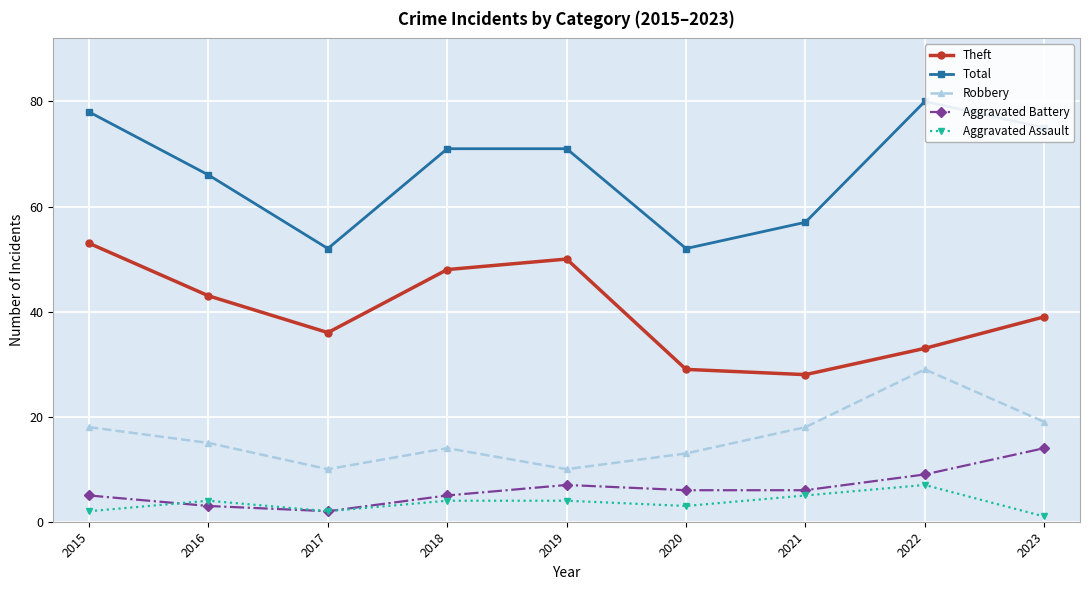

Reading left to right, list all the values displayed in this chart.

Theft: 53	43	36	48	50	29	28	33	39
Total: 78	66	52	71	71	52	57	80	75
Robbery: 18	15	10	14	10	13	18	29	19
Aggravated Battery: 5	3	2	5	7	6	6	9	14
Aggravated Assault: 2	4	2	4	4	3	5	7	1